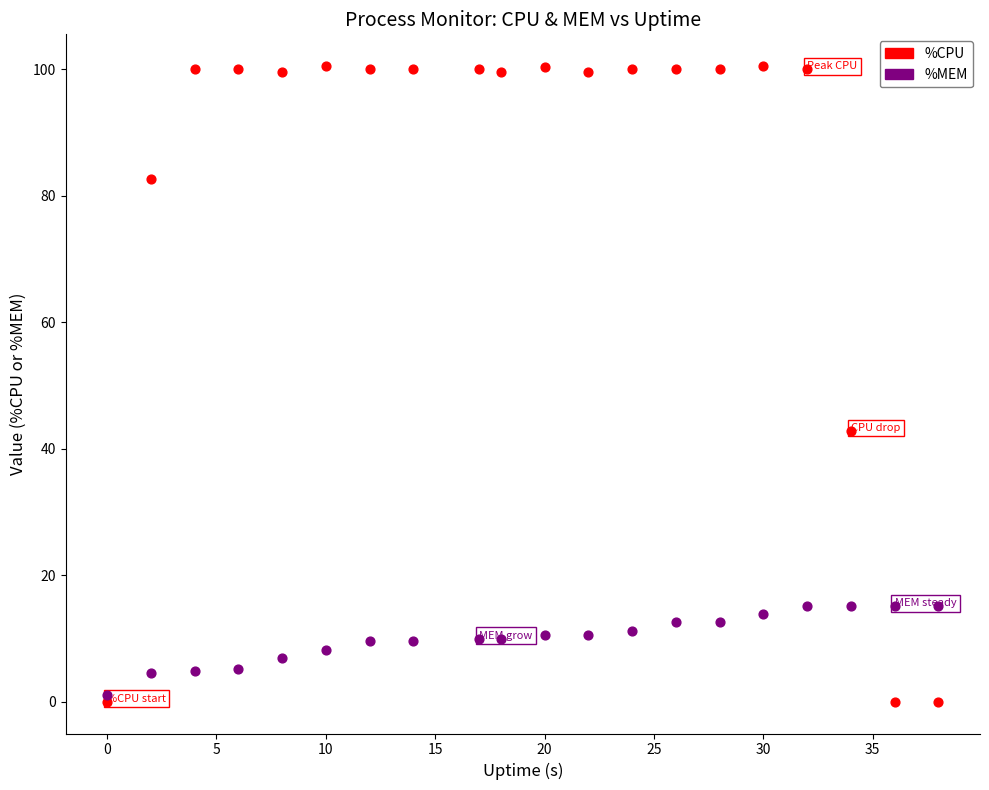

Which series reaches the maximum Y coordinate?

%CPU